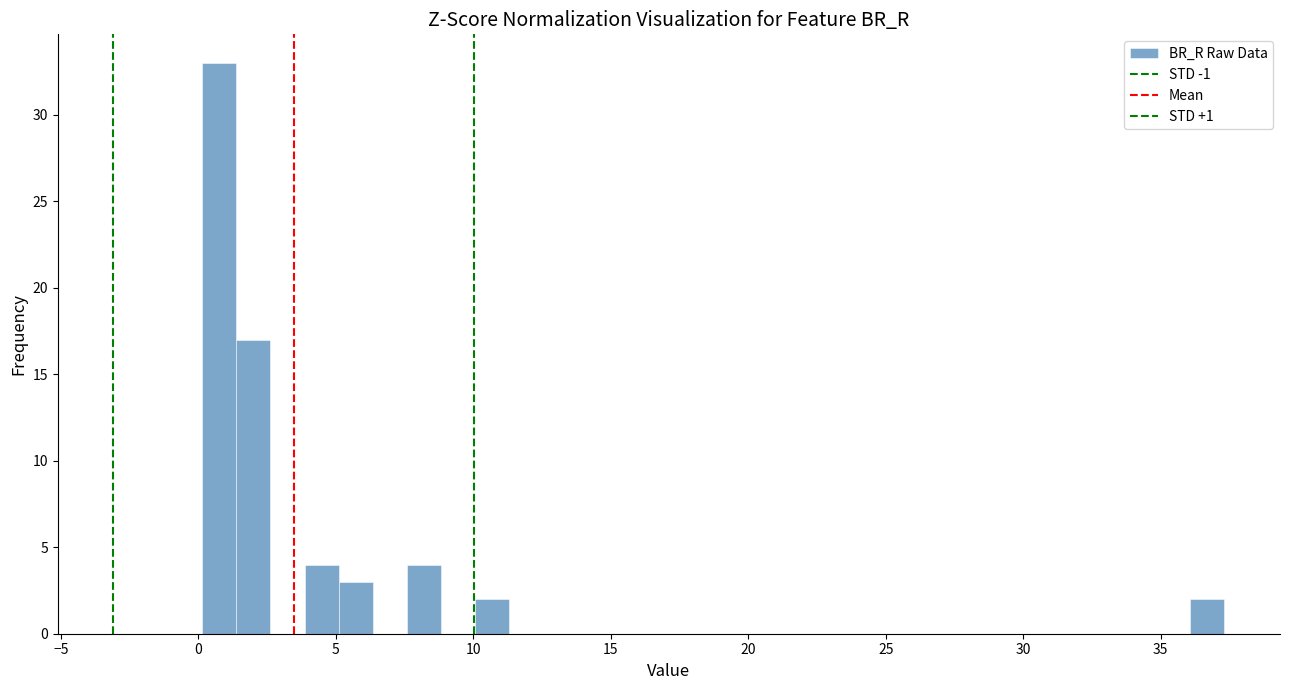

Around what value on the x-axis is the tallest bar? Give the approximate position of its centre, as read against the axis.

1.0